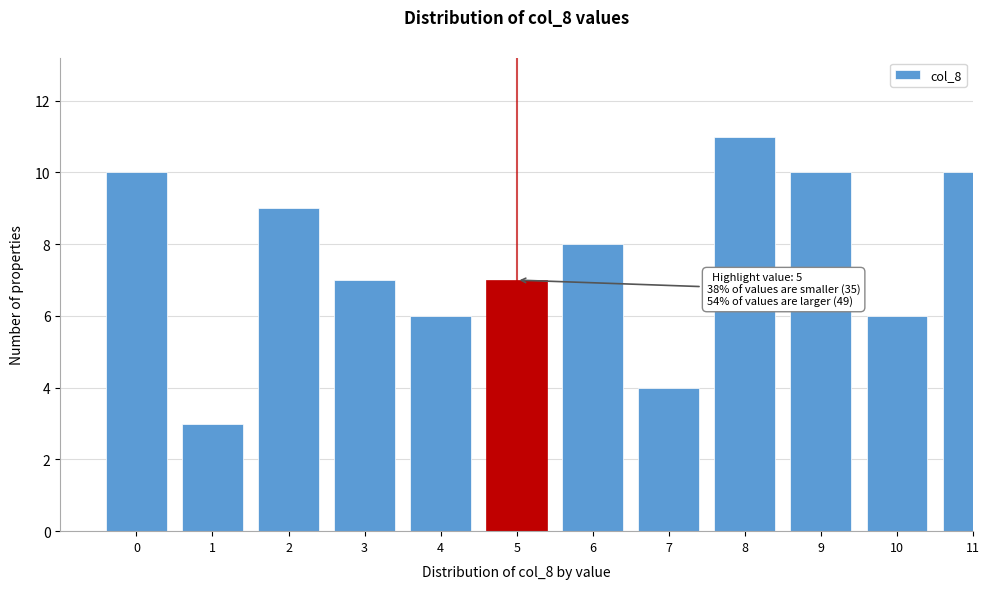

Reading left to right, what are all the values shown in this chart?

0=10	1=3	2=9	3=7	4=6	5=7	6=8	7=4	8=11	9=10	10=6	11=10